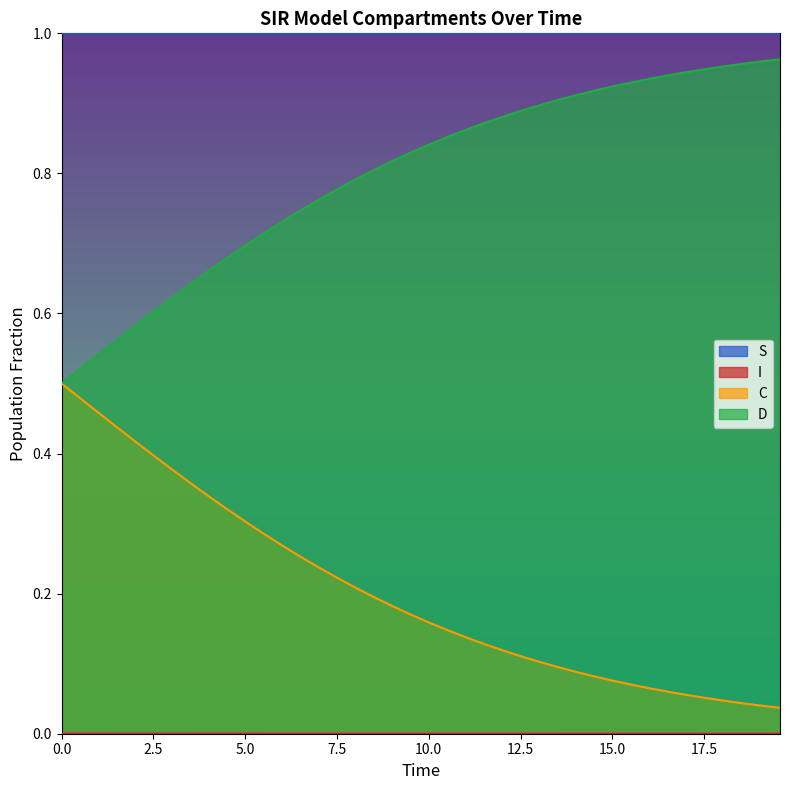

What are all the series names shown in the legend?

S, I, C, D